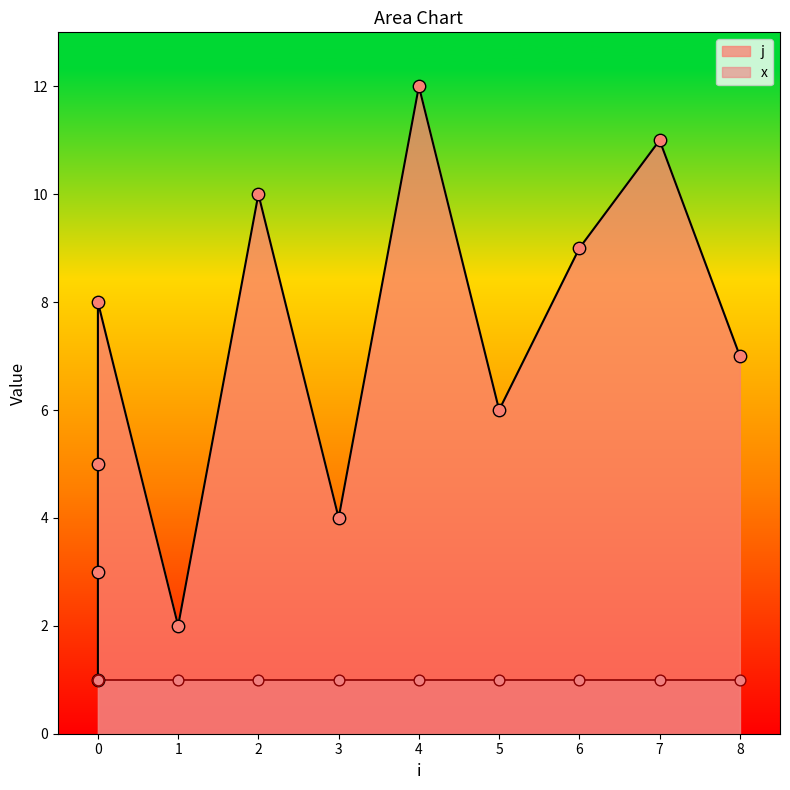

What is the change in value from 0 to 4?

+9